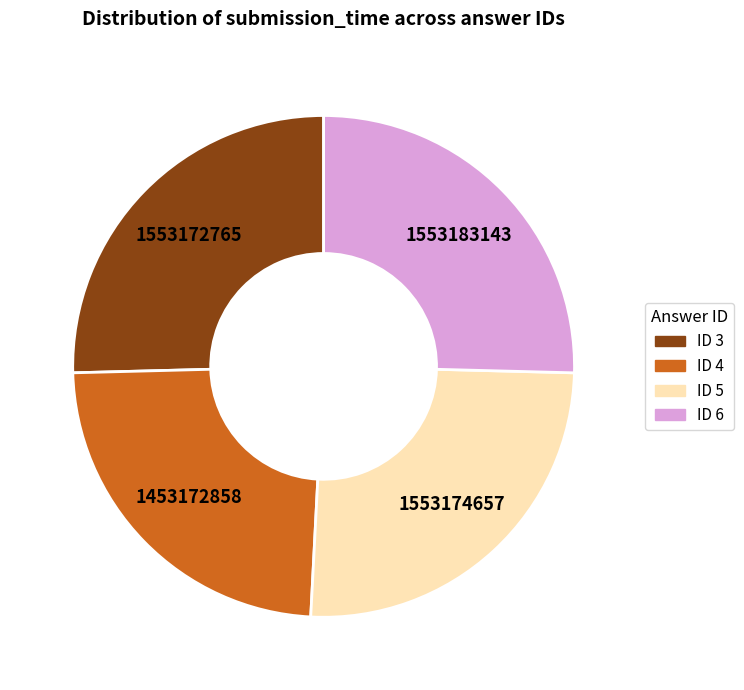

True or false: ID 5 accounts for 25% of the total.

True